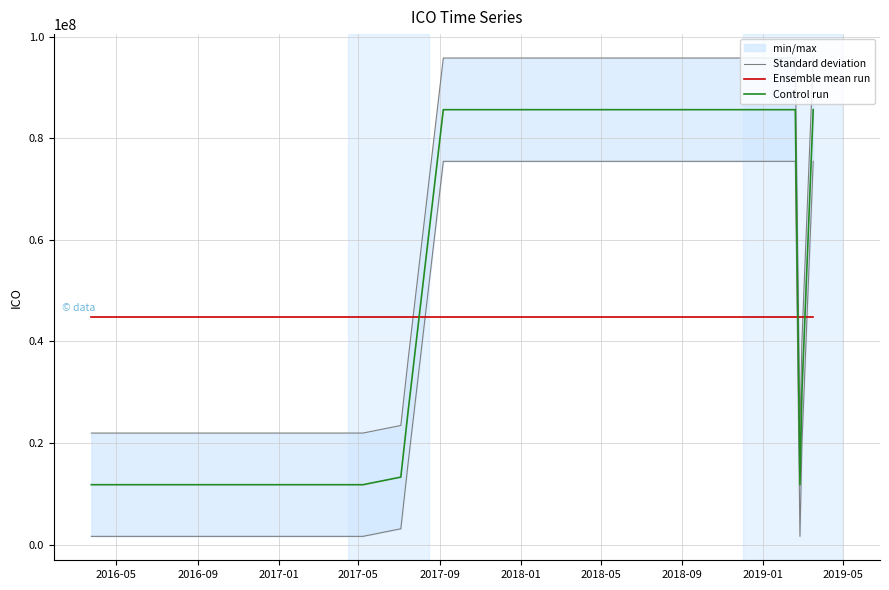

In Standard deviation, how many points are lower than both neighbors (excluding endpoints)?

1